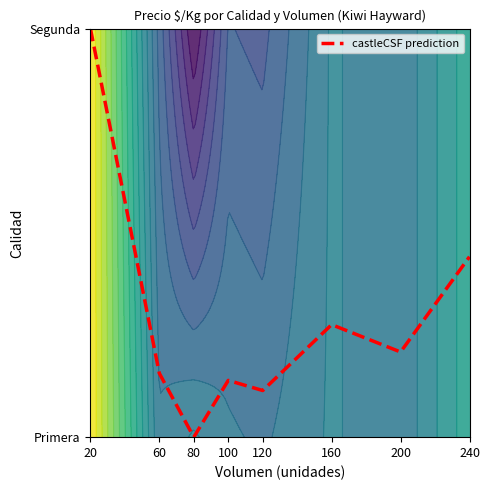

Count the number of data series in this chart.

1